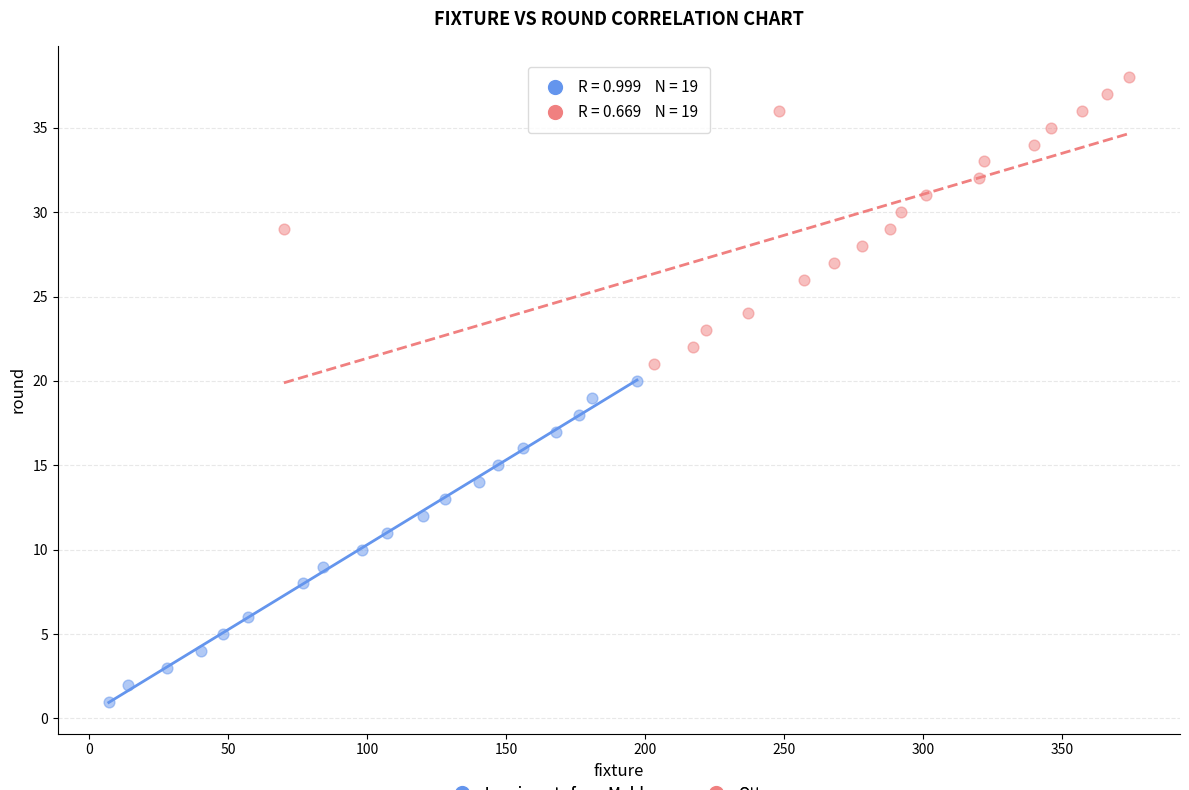

Which series reaches the maximum Y coordinate?

Ottawa